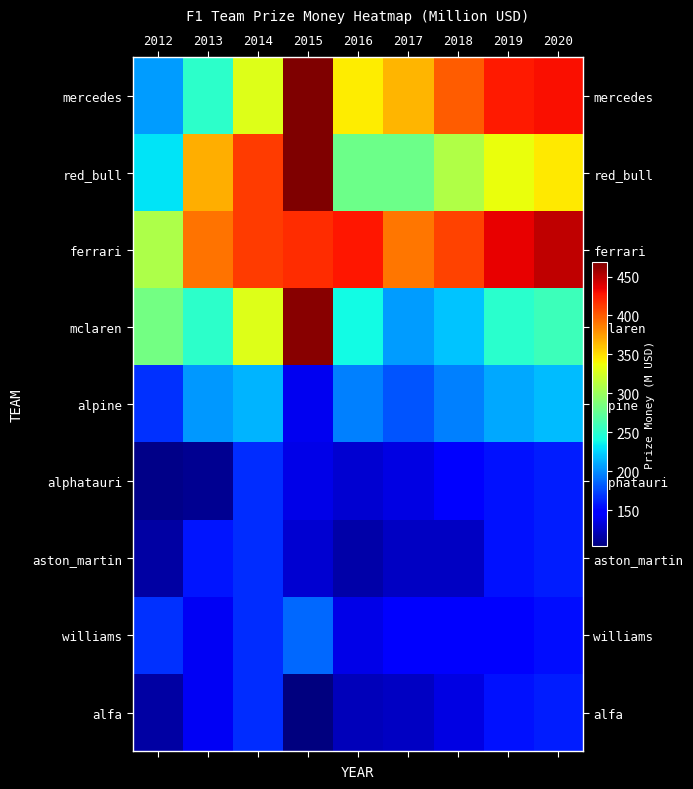

At which category is the sum across all series the highest?

2015